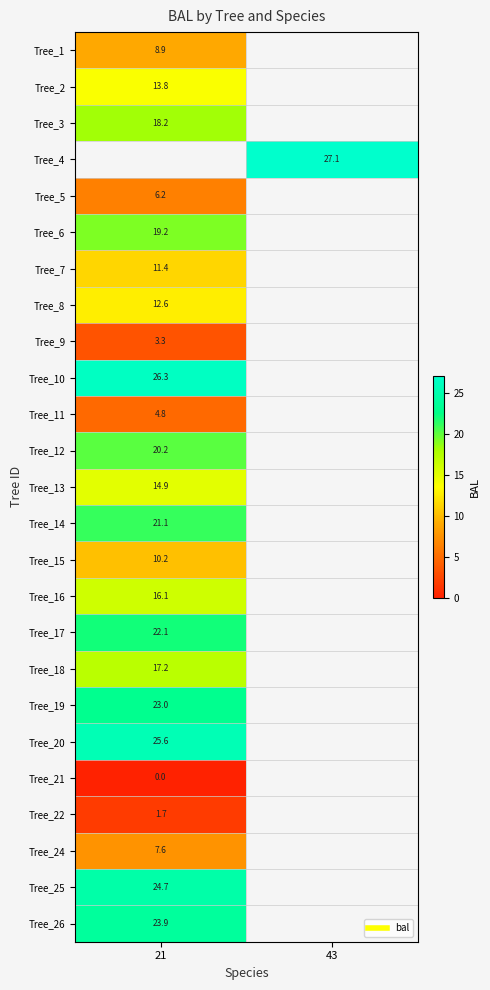

List the series in order of their overall mean, highest first.

Tree_1, Tree_2, Tree_3, Tree_4, Tree_5, Tree_6, Tree_7, Tree_8, Tree_9, Tree_10, Tree_11, Tree_12, Tree_13, Tree_14, Tree_15, Tree_16, Tree_17, Tree_18, Tree_19, Tree_20, Tree_21, Tree_22, Tree_24, Tree_25, Tree_26